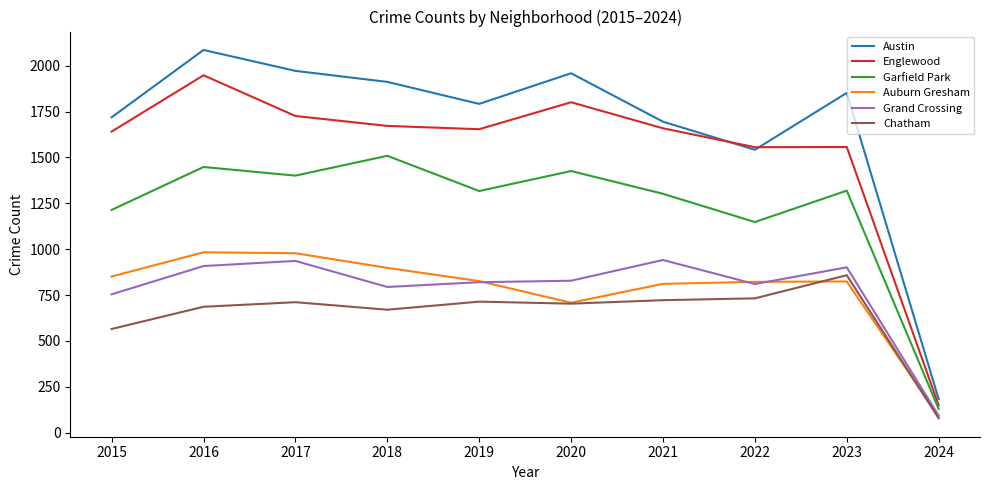

Where does the Auburn Gresham series first go above 826?

2015